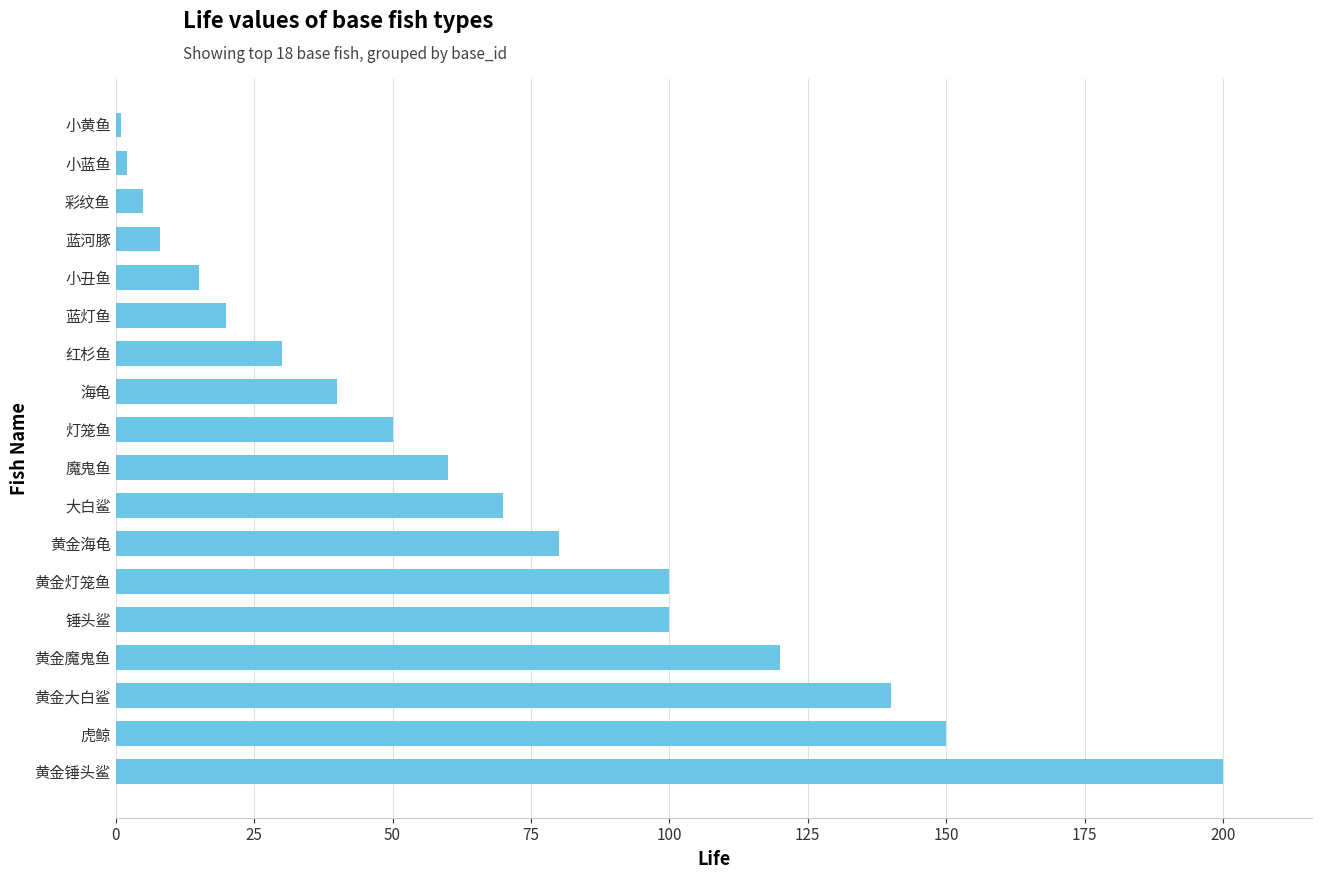

What is the change in value from 锤头鲨 to 灯笼鱼?

-50